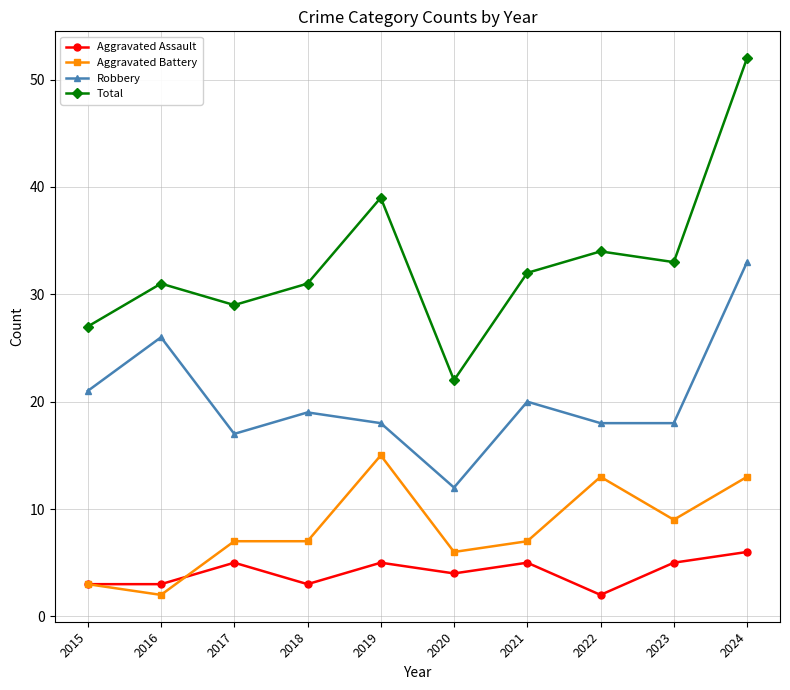

True or false: Total and Aggravated Assault intersect in this chart.

False